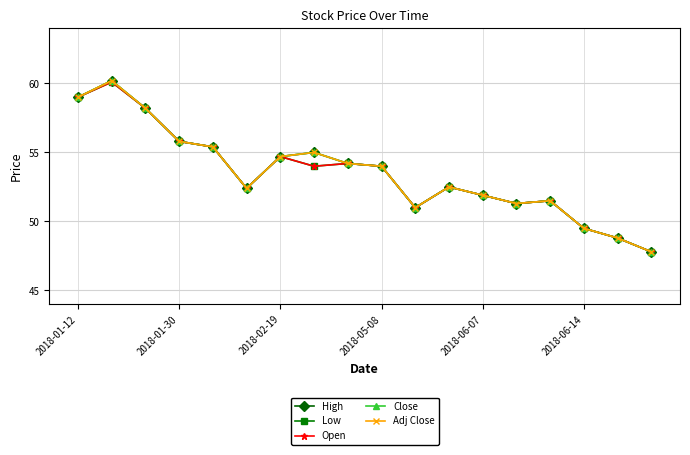

At which label does Low first exceed 54?

2018-01-12